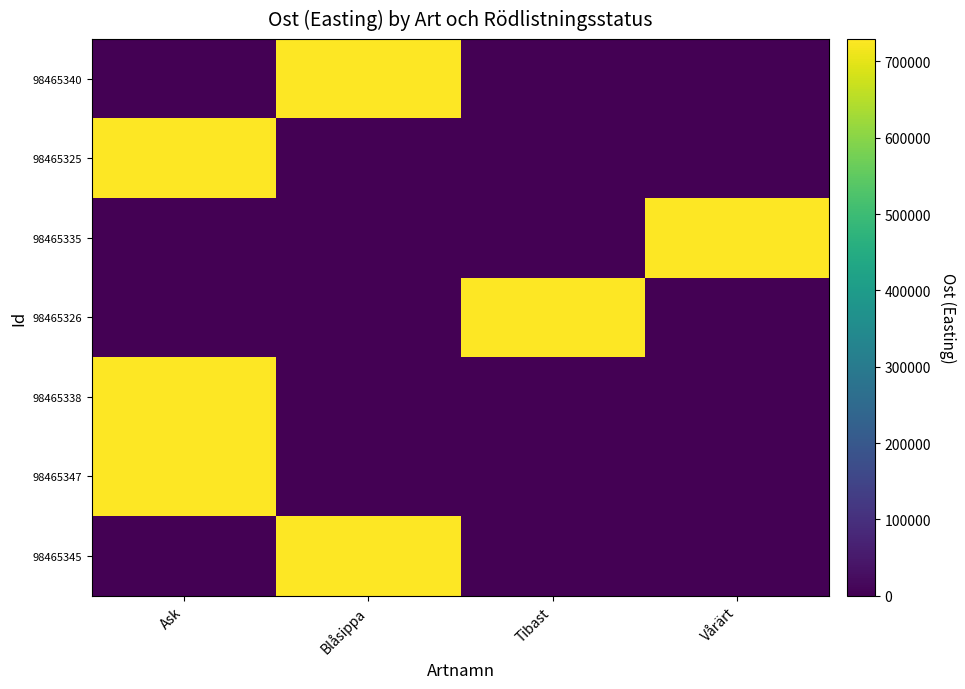

At which category is the sum across all series the highest?

Ask